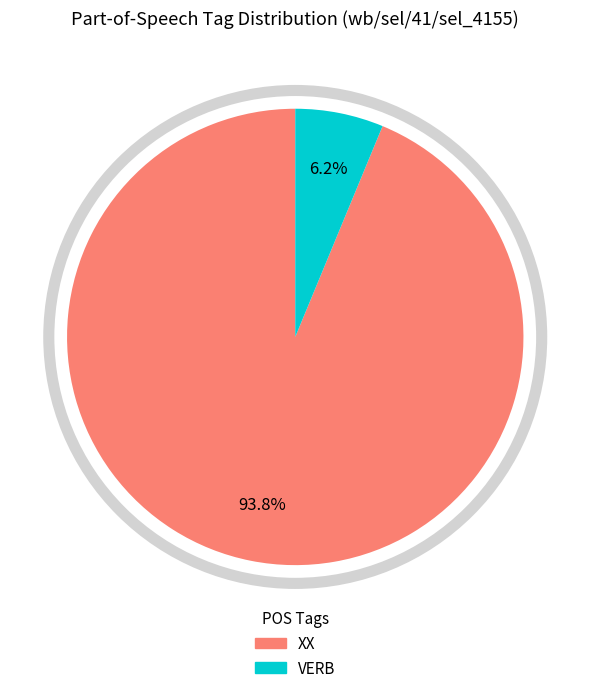

Which category has the smallest portion of the pie?

VERB